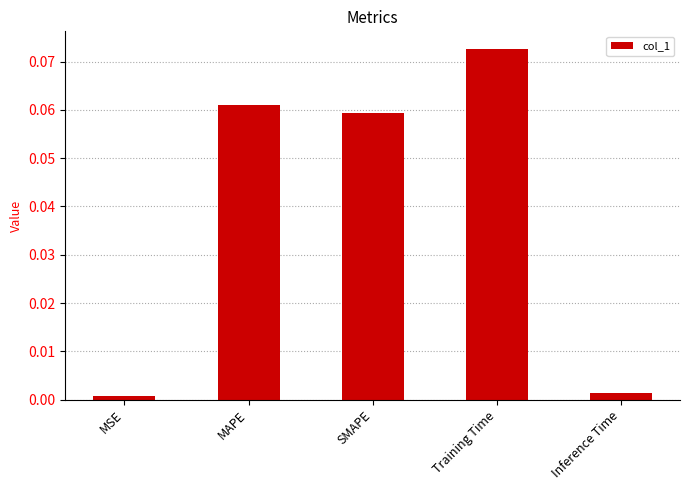

Which category has the highest value across all series?

Training Time